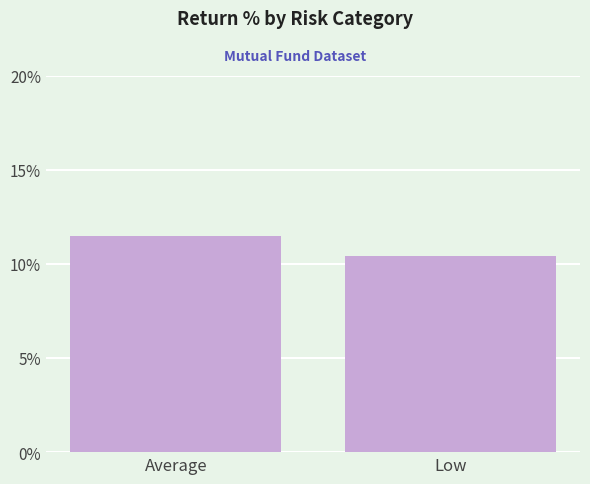

What is the change in value from Average to Low?

-1.1